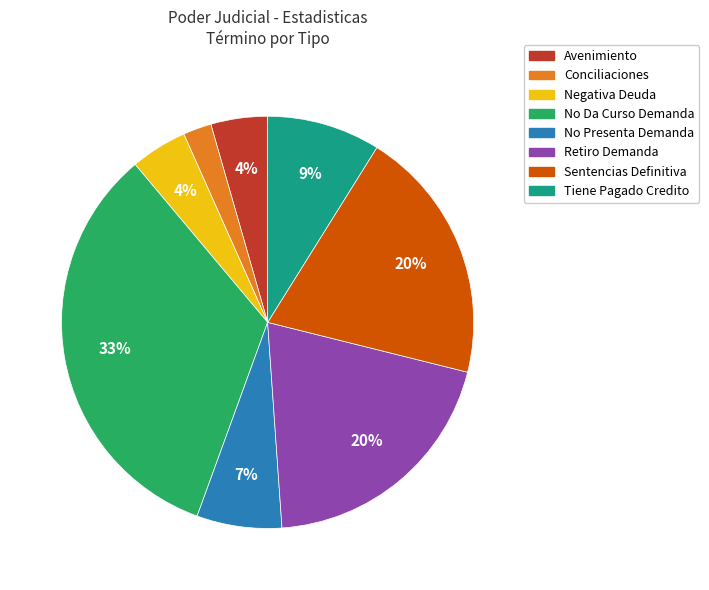

Between No Presenta Demanda and Tiene Pagado Credito, which is larger?

Tiene Pagado Credito